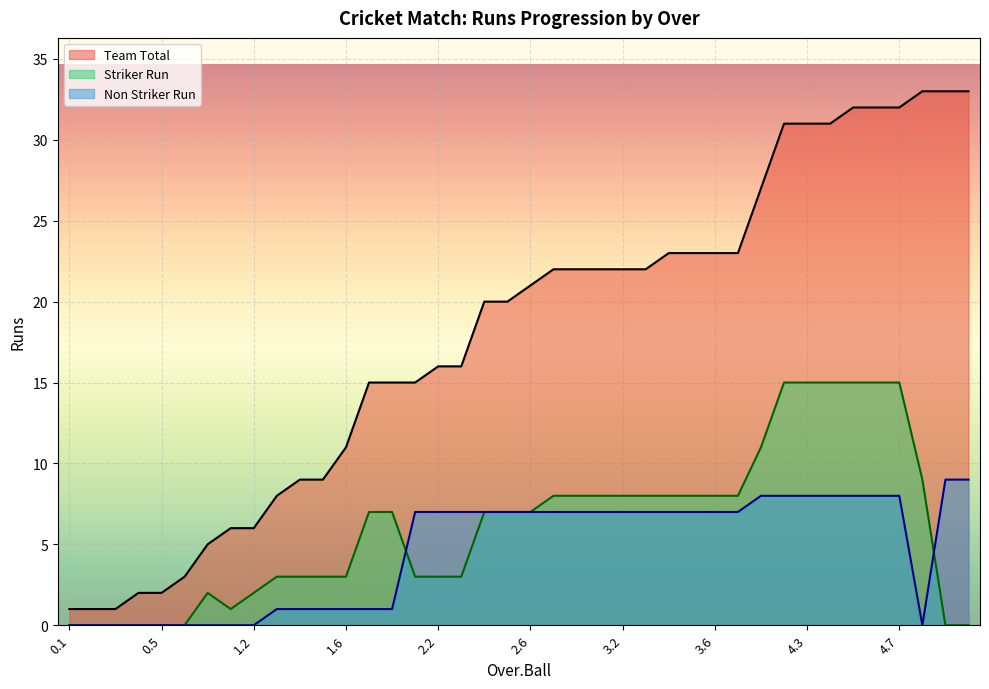

True or false: Team Total has a value of 33 at 5.3.

True